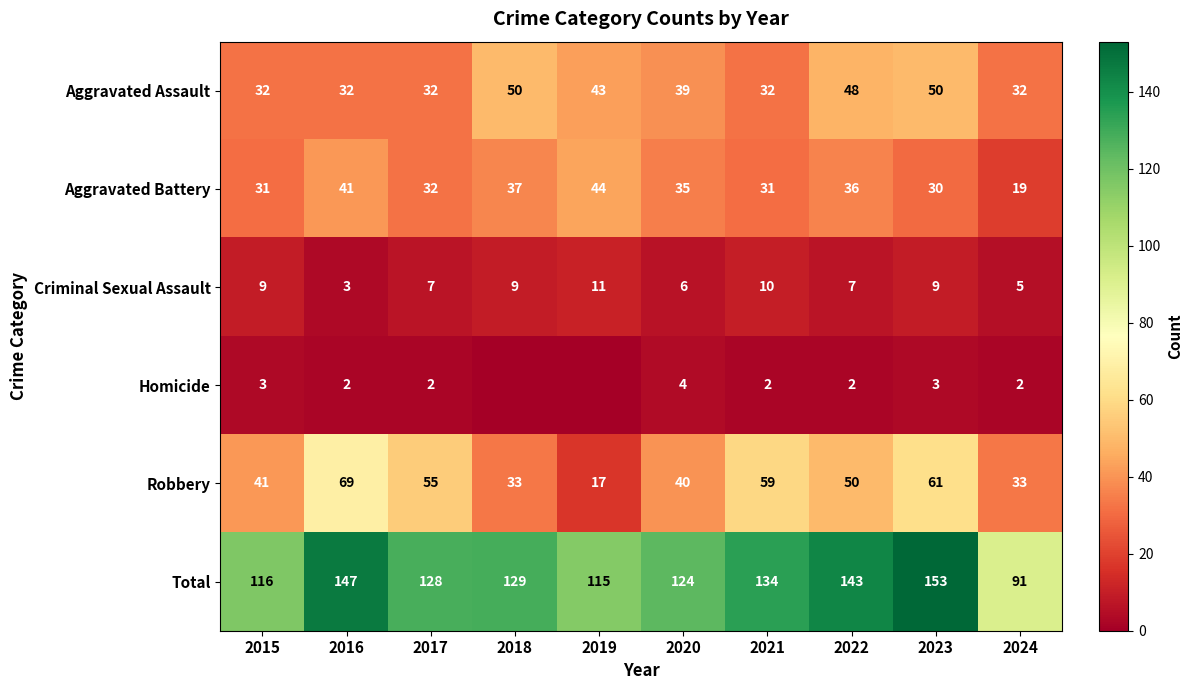

What is the difference between the Robbery values at 2024 and 2017?

22